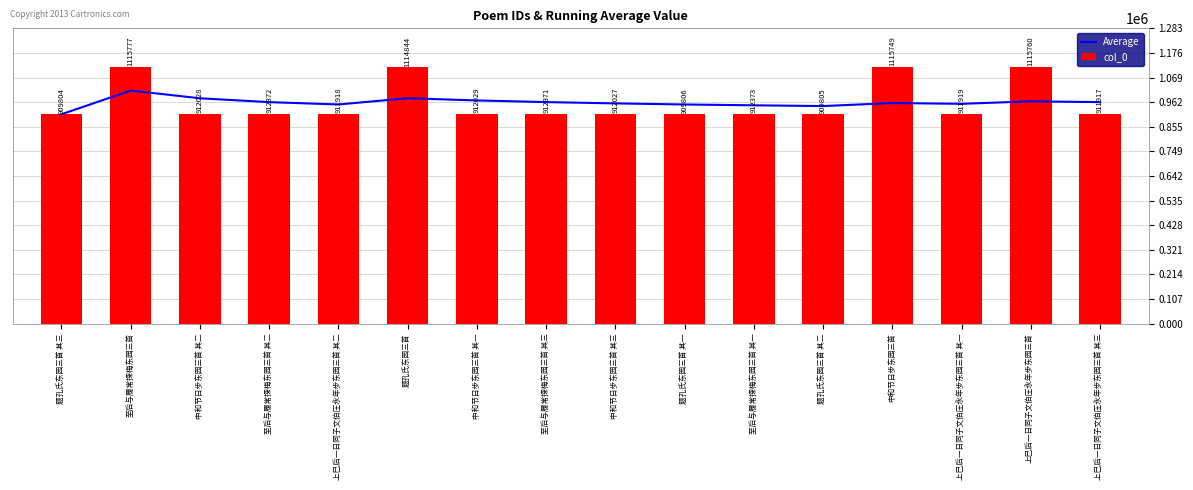

At which label does Average reach its minimum?

题孔氏东园三首 其三